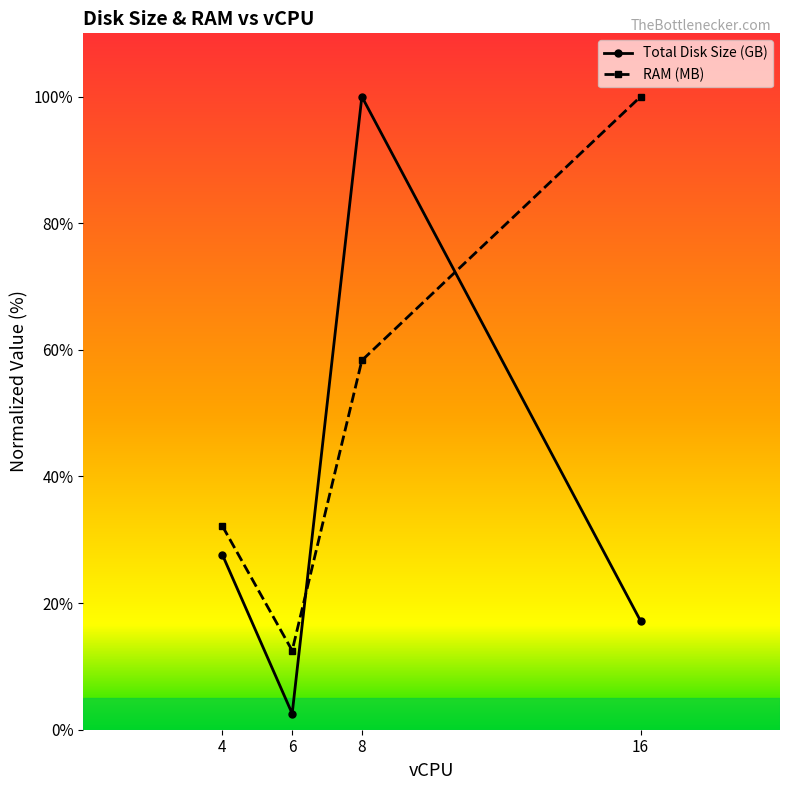

Which series has the largest total across all categories?

RAM (MB)